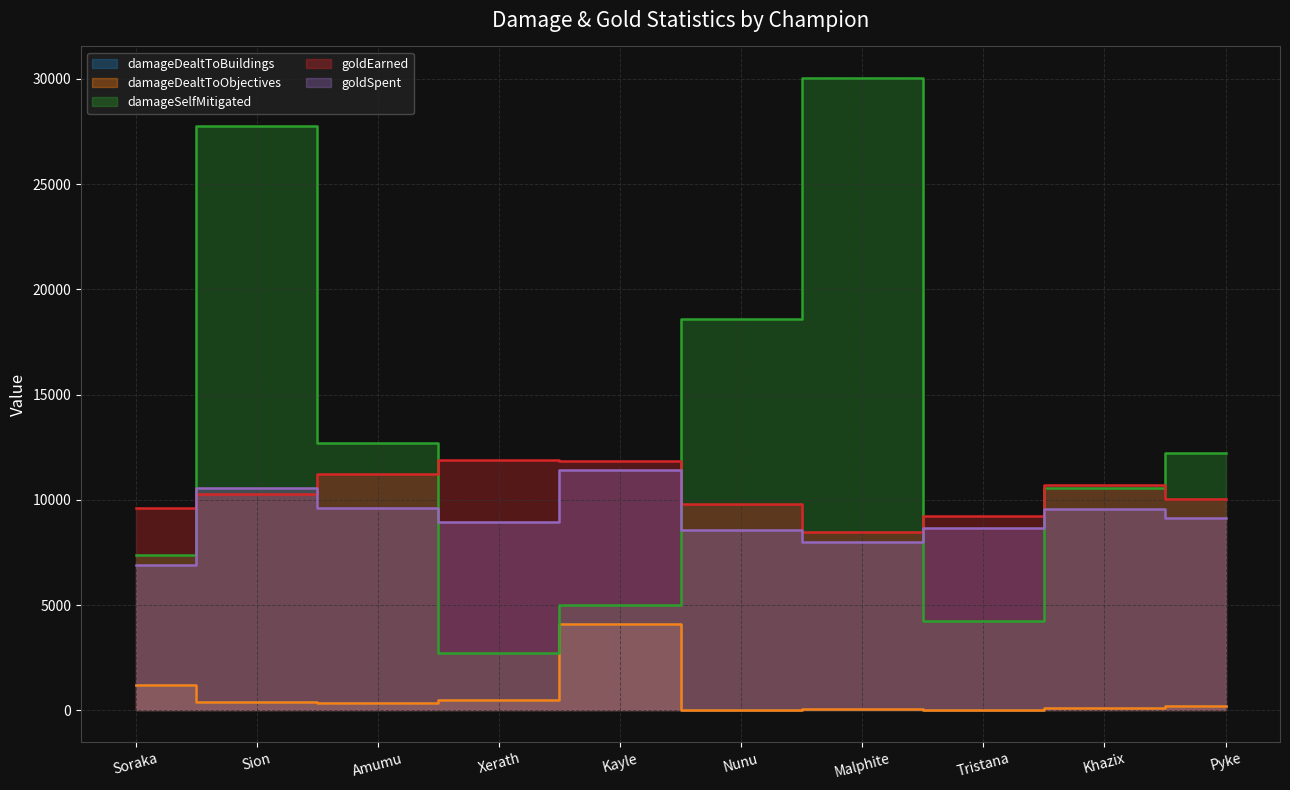

How many intersections are there between damageSelfMitigated and goldEarned?

5